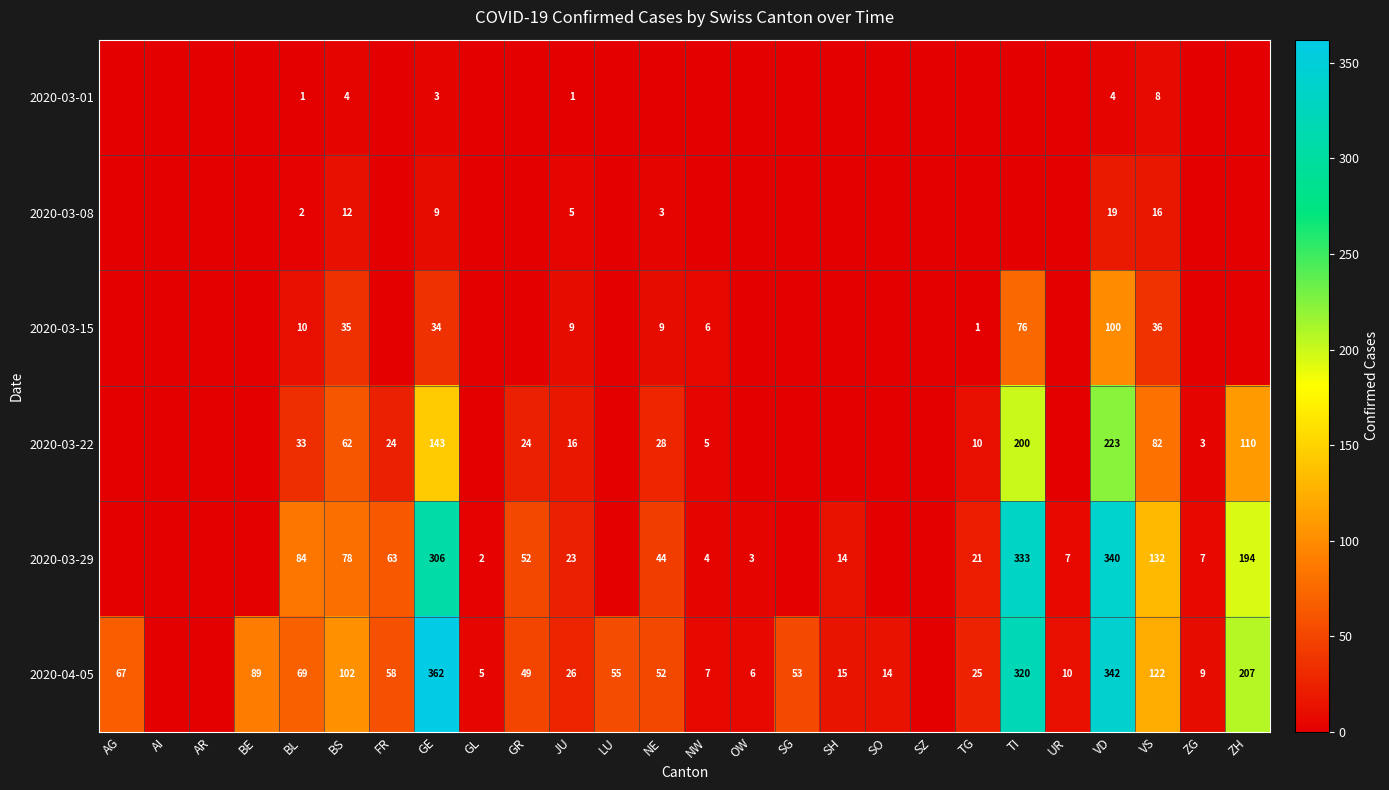

Is the value of 2020-03-15 at TG greater than the value of 2020-03-01 at VD?

No